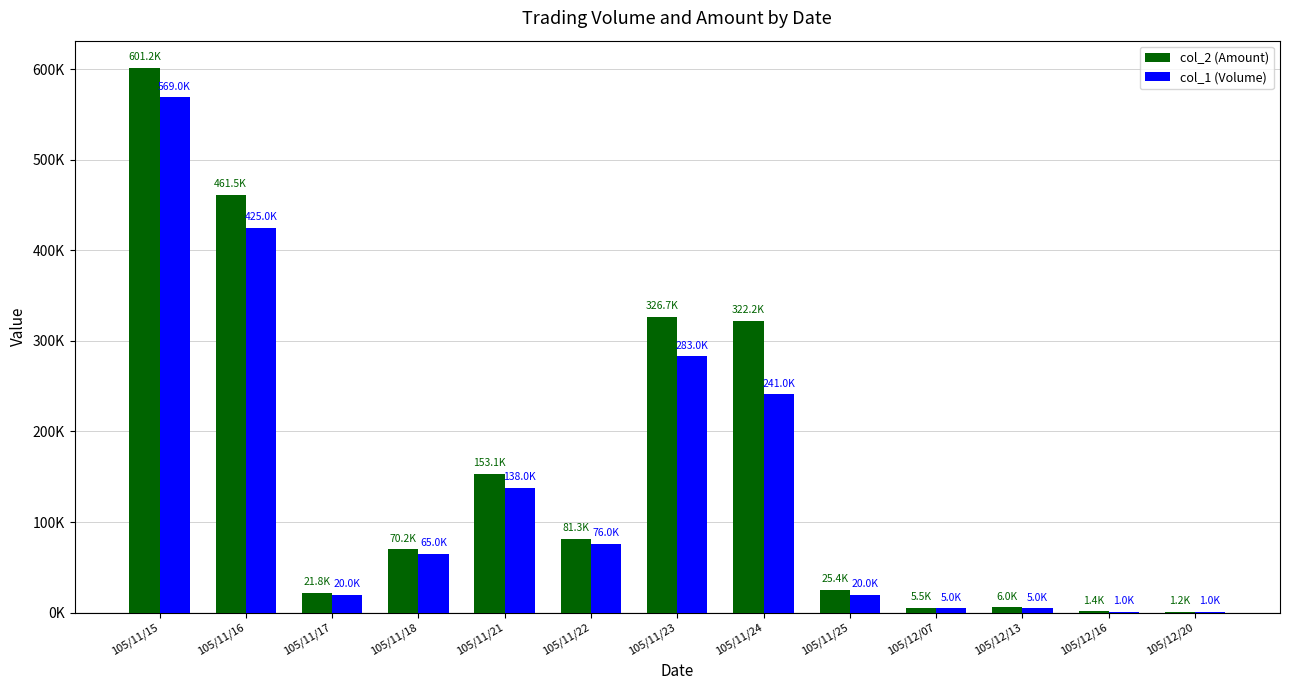

What are all the series names shown in the legend?

col_2 (Amount), col_1 (Volume)